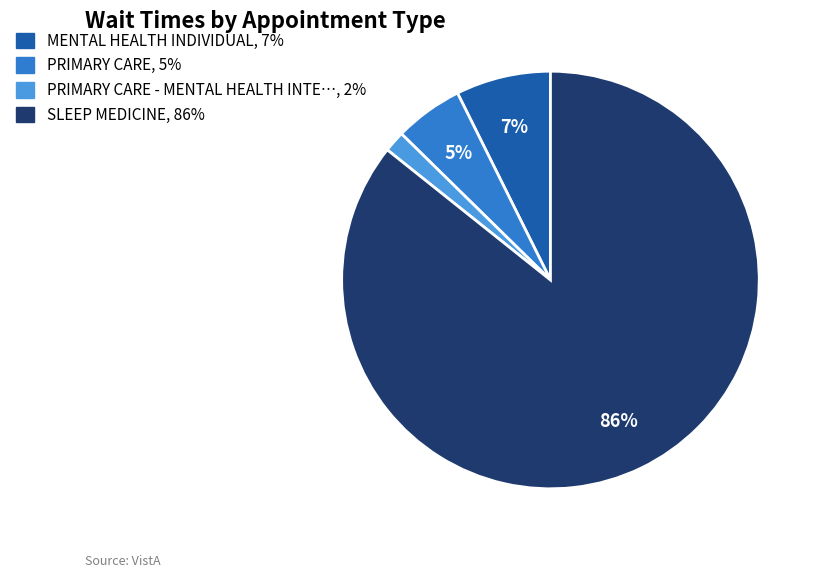

Is there any slice that represents more than half of the pie?

Yes